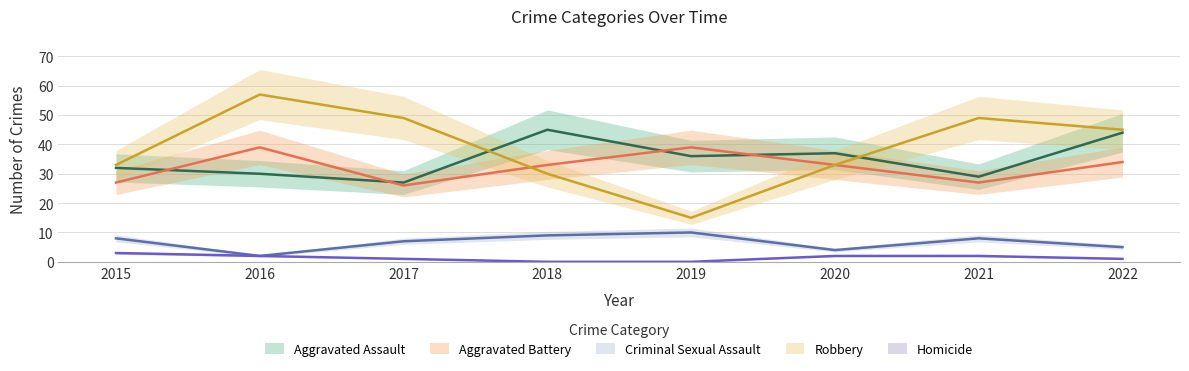

What is the total value across all series at 2016?

130